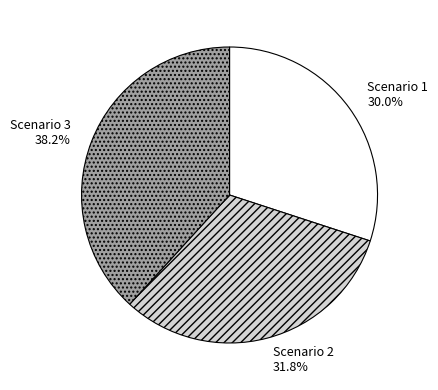

What is the largest slice in the pie chart?

Scenario 3